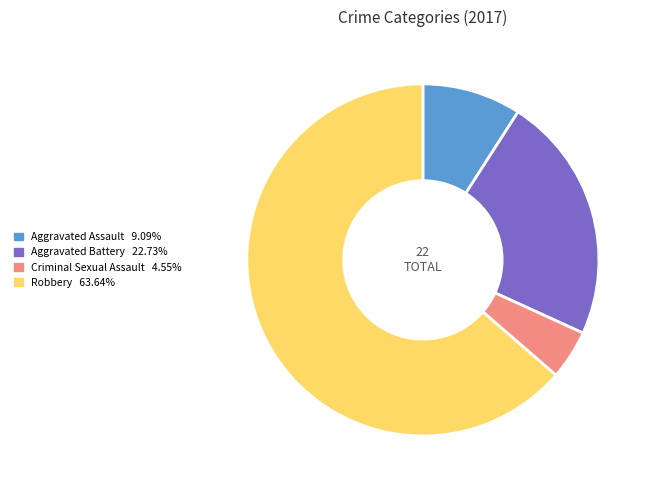

Which has a higher value, Criminal Sexual Assault or Aggravated Battery?

Aggravated Battery